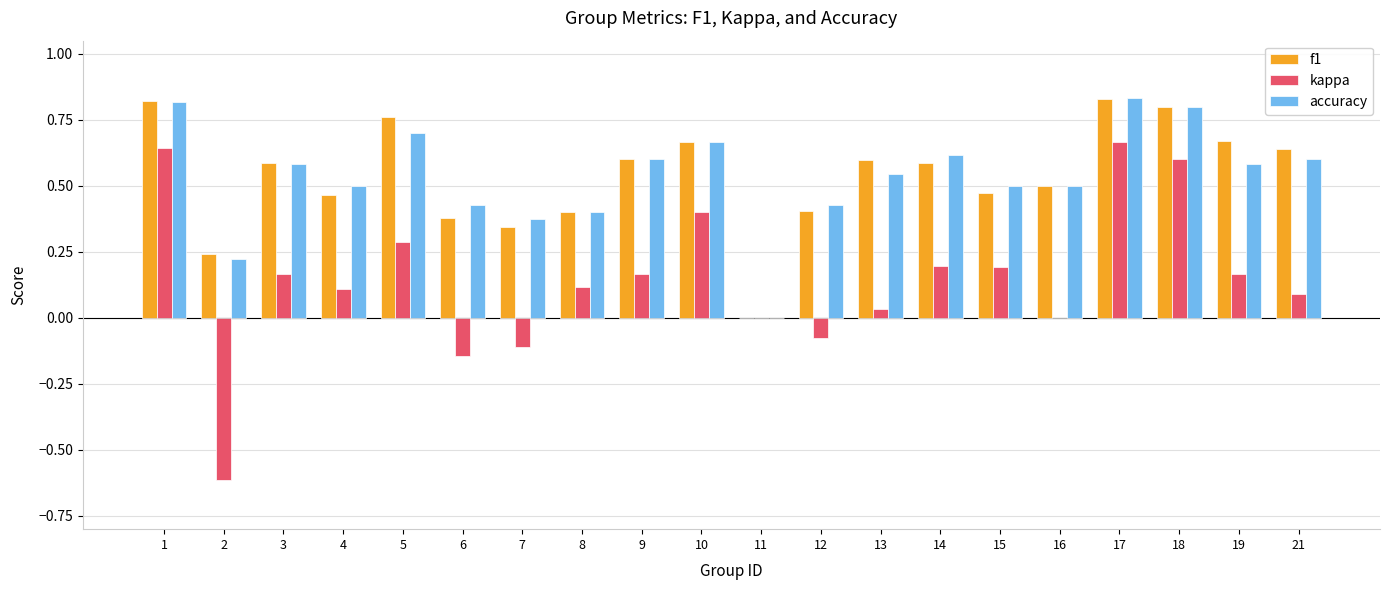

Count the accuracy values in the range 0 to 1.

20